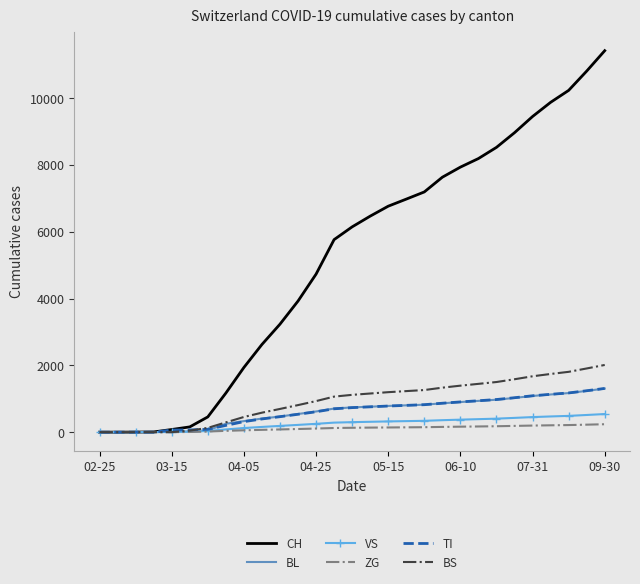

Which series has the widest spread of values?

CH